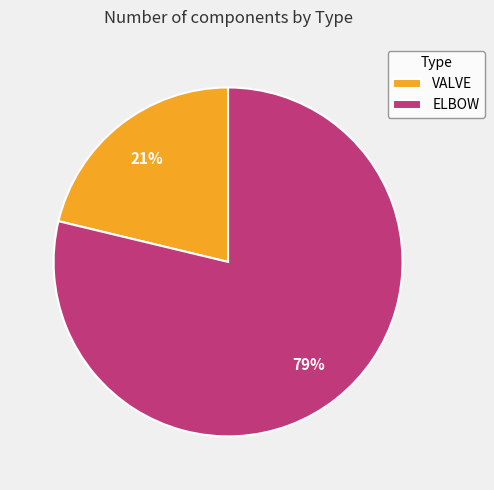

True or false: VALVE accounts for 31% of the total.

False